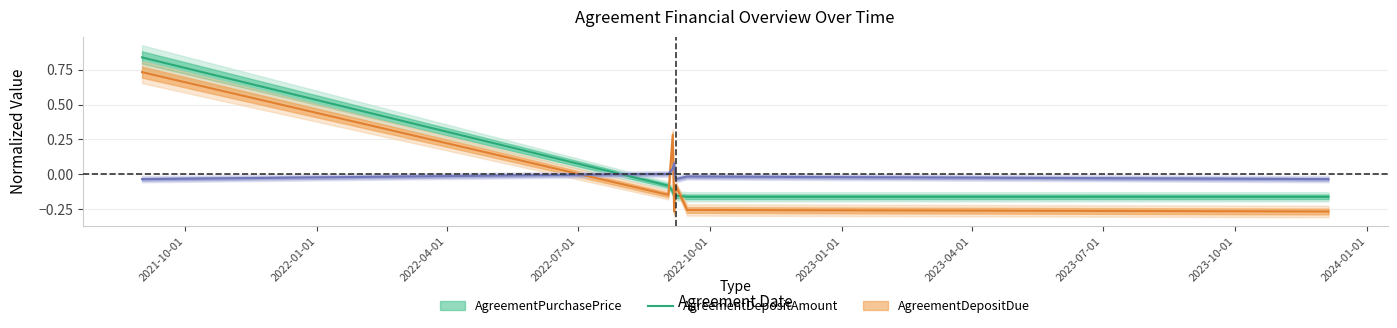

Which category has the highest value in the AgreementDepositAmount series?

2021-09-01